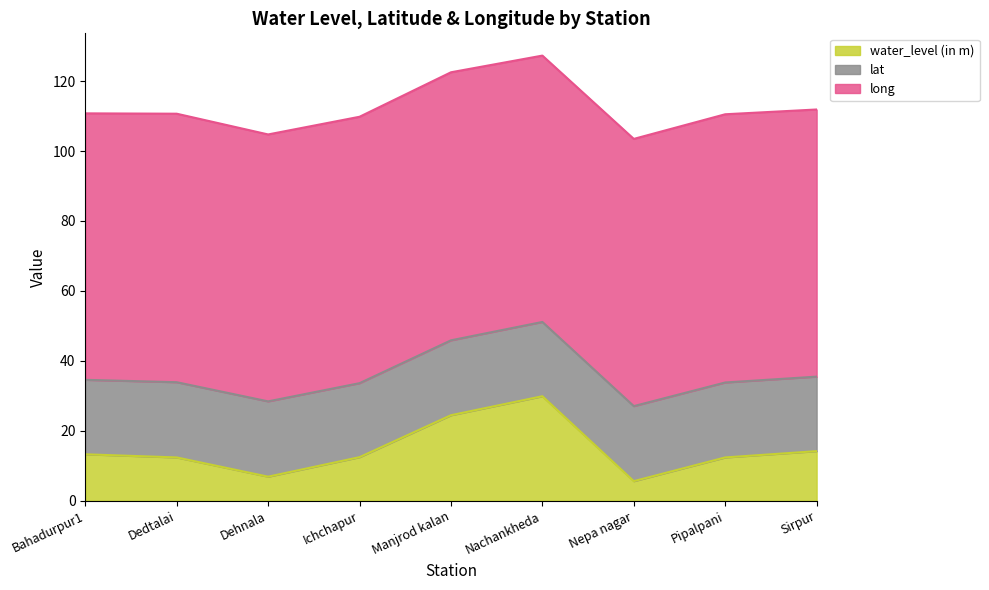

What position from the right is Dedtalai?

8